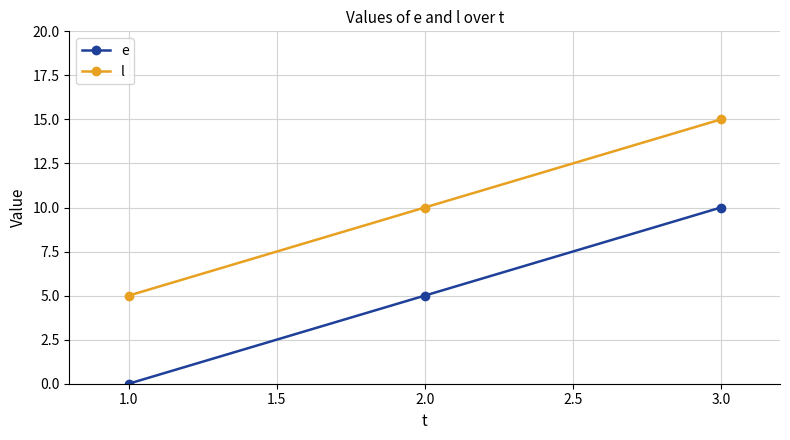

Reading right to left, extract all data points from this chart.

e: 10	5	0
l: 15	10	5